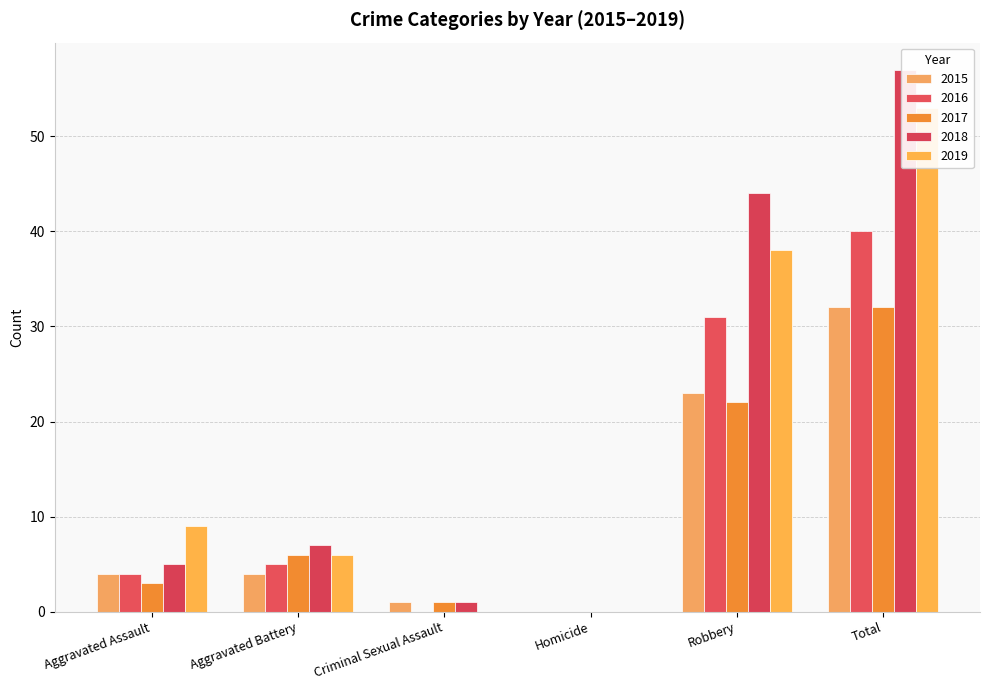

What is the sum of all 2018 values?

114